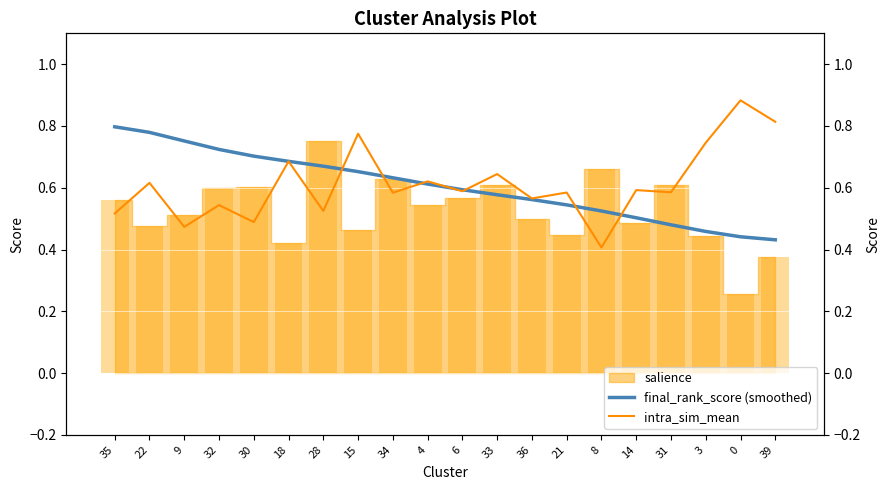

Which series has the largest total across all categories?

intra_sim_mean